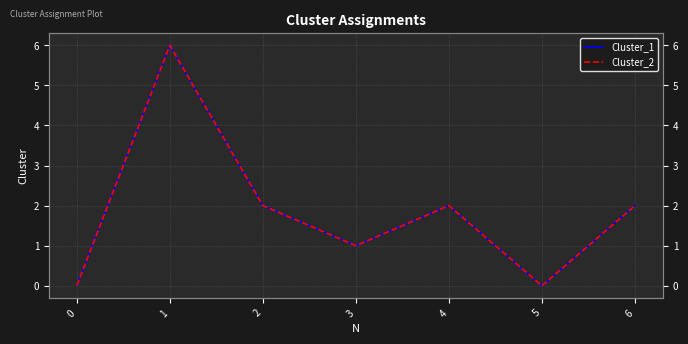

What is the sum of all Cluster_2 values?

13